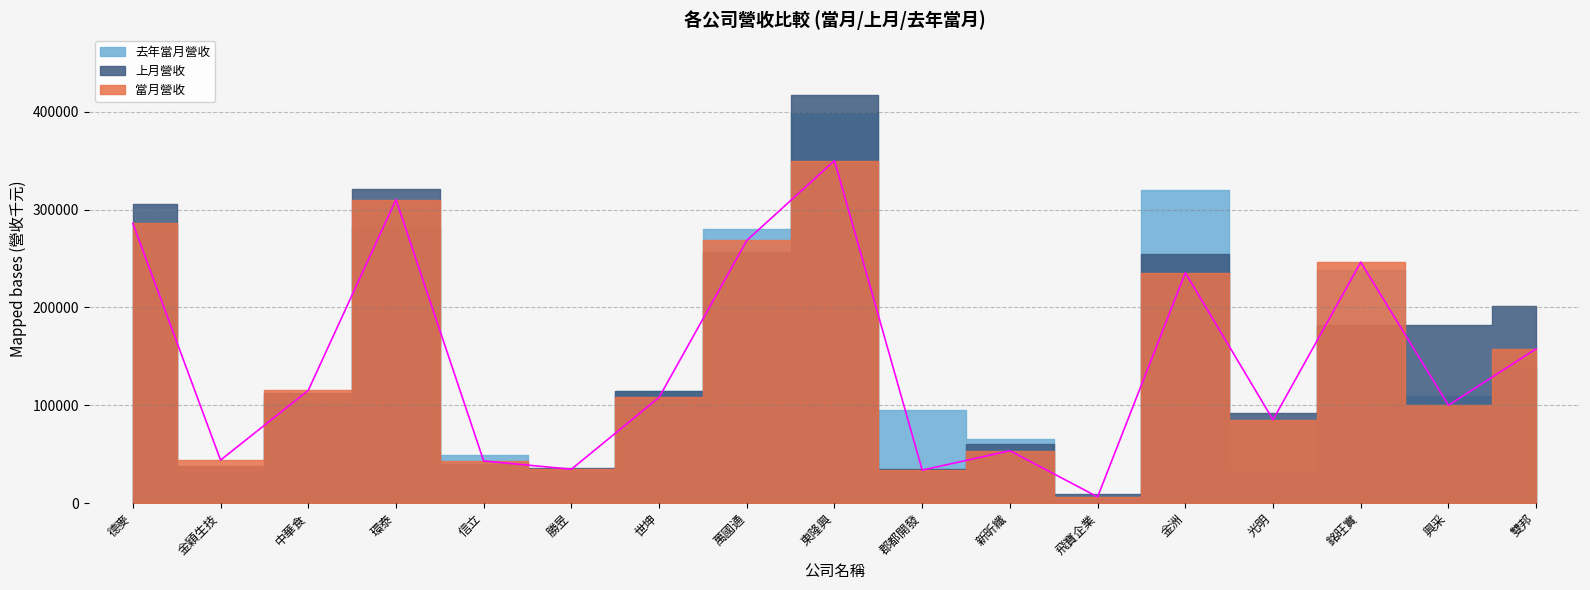

True or false: 上月營收 has more than 0 interior local peaks.

True